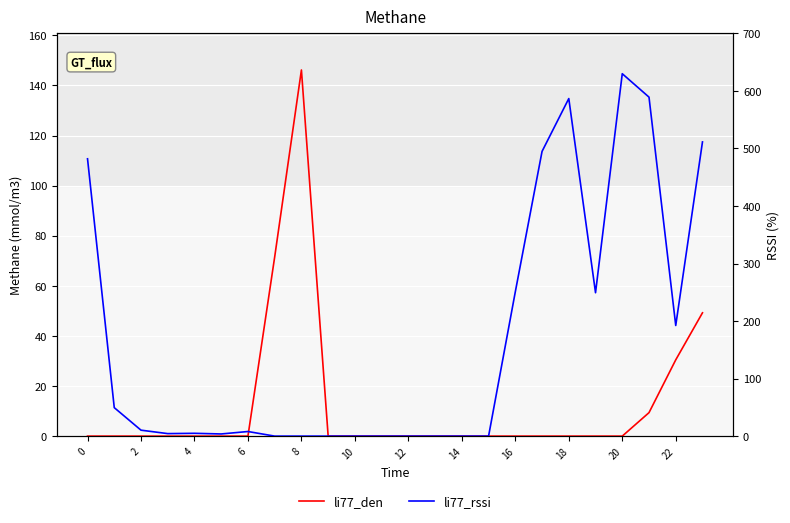

How many positive values does the li77_rssi series have?

15